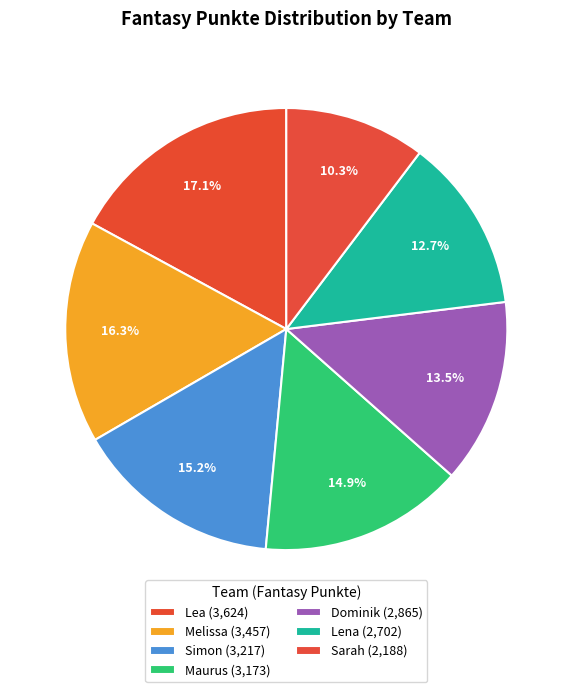

To the nearest percent, what percentage of the pie is Sarah?

10%